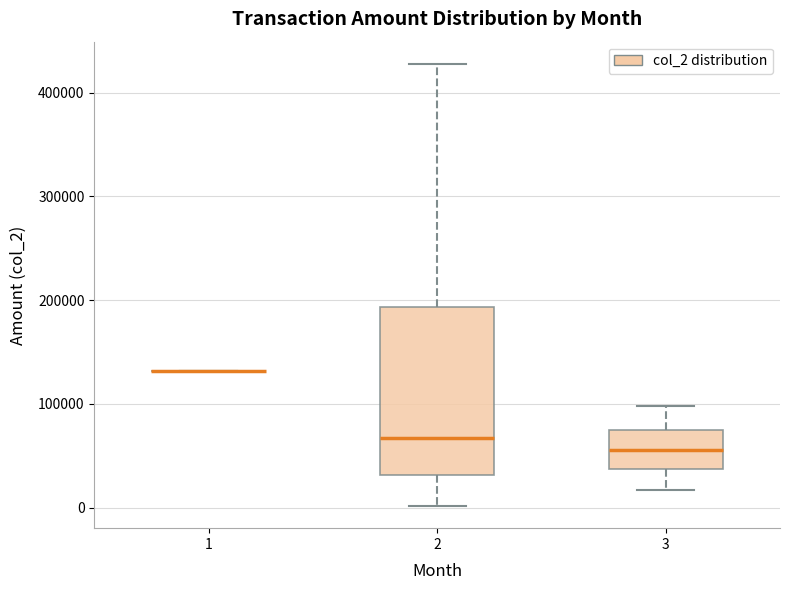

Reading left to right, read every box against the y-axis: the position of its median line, the range the box covers, and the ends of its whiskers. The values are not printed on the chart, so give them approximately, as read against the axis.

1: box collapsed to a line at 130000, whiskers 130000 to 130000
2: median 70000, box 30000 to 190000, whiskers 0 to 430000
3: median 60000, box 40000 to 70000, whiskers 20000 to 100000